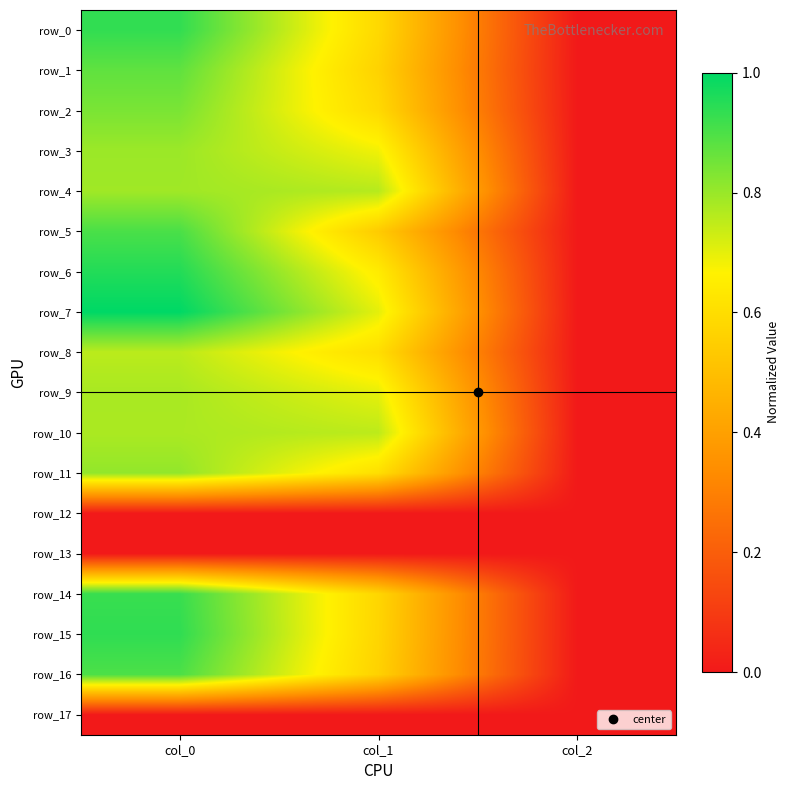

Is it true that row_6 equals 1.1 at col_1?

False